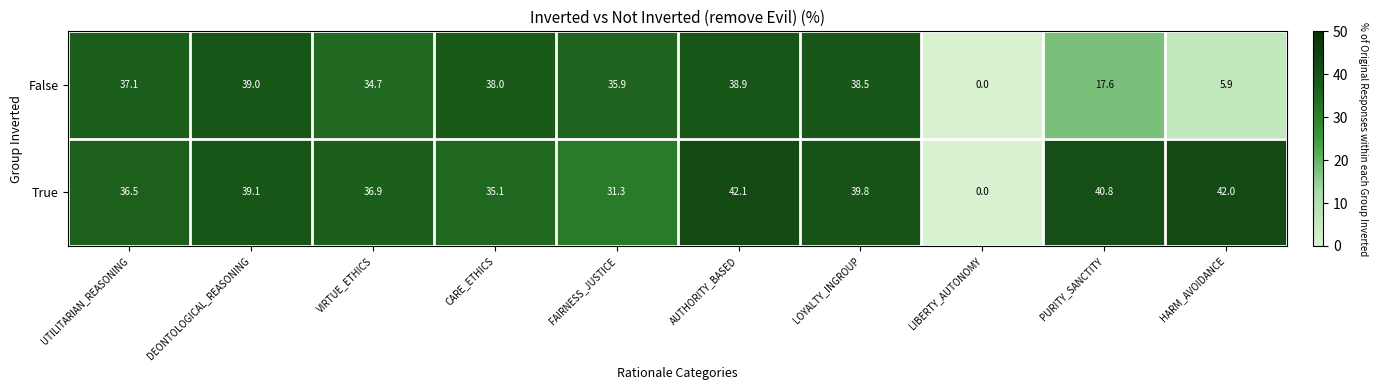

What is the total value across all series at DEONTOLOGICAL_REASONING?

78.1